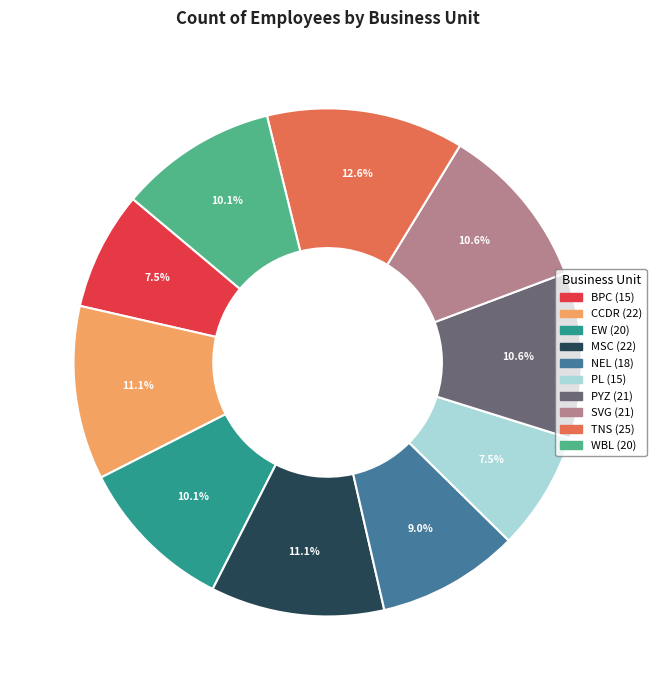

To the nearest percent, what is the difference between the BPC and PYZ slice percentages?

3%